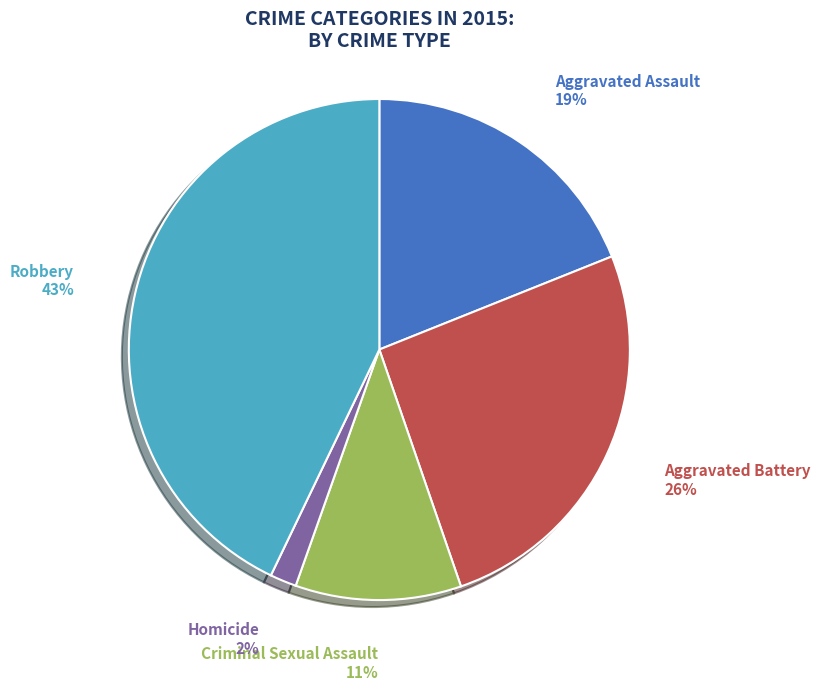

To the nearest percent, what is the combined percentage of Aggravated Battery and Aggravated Assault?

45%